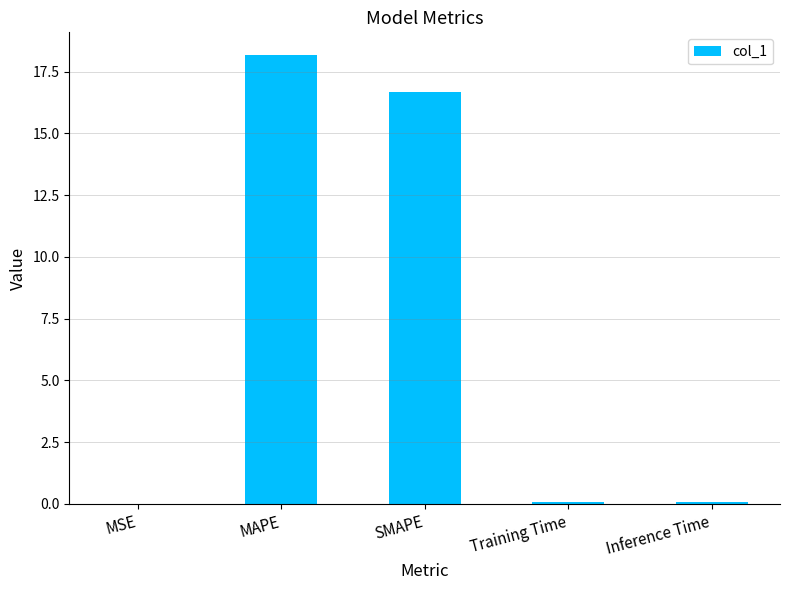

What is the maximum value shown in the chart?

18.2